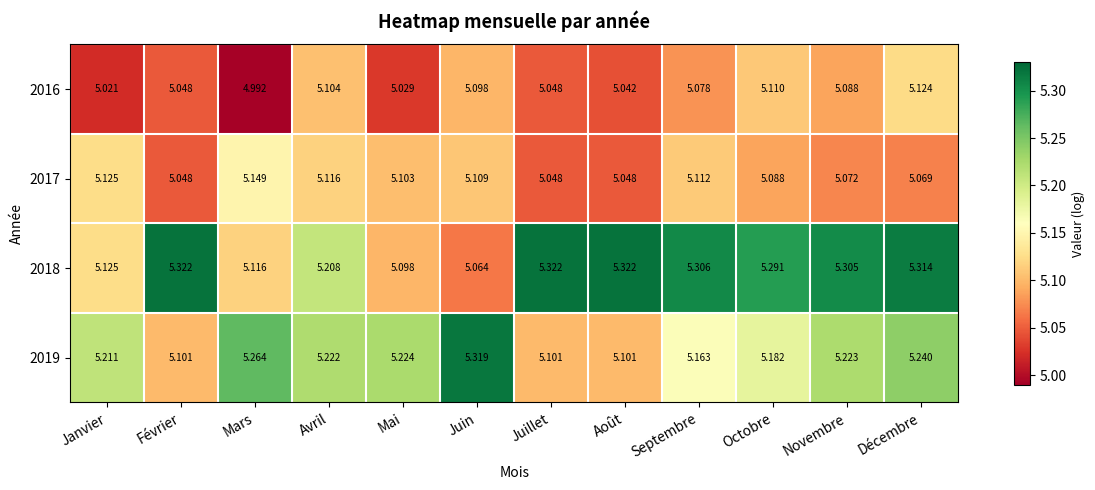

At which label does 2016 reach its minimum?

Mars